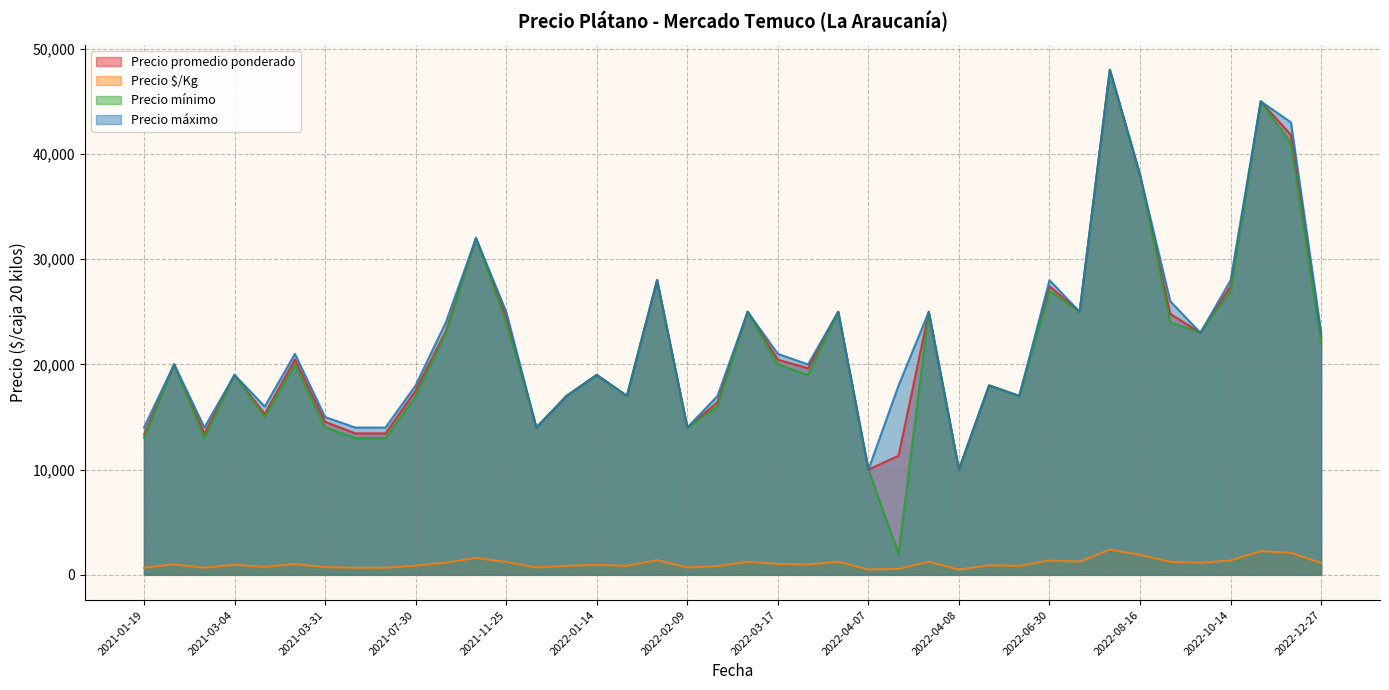

What is the highest value of the Precio máximo series?

48000